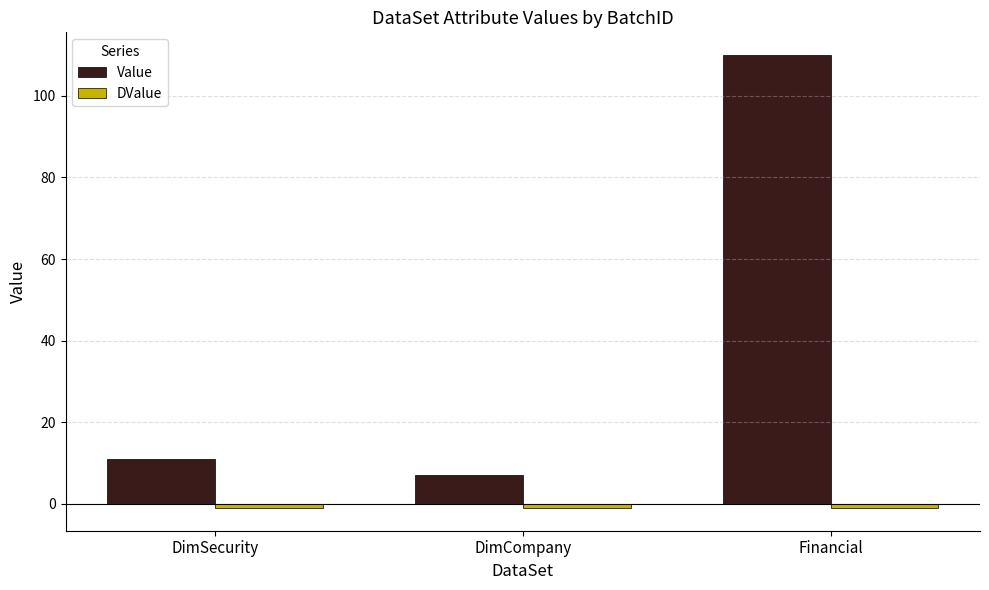

Between DimCompany and Financial, which series saw the biggest shift?

Value